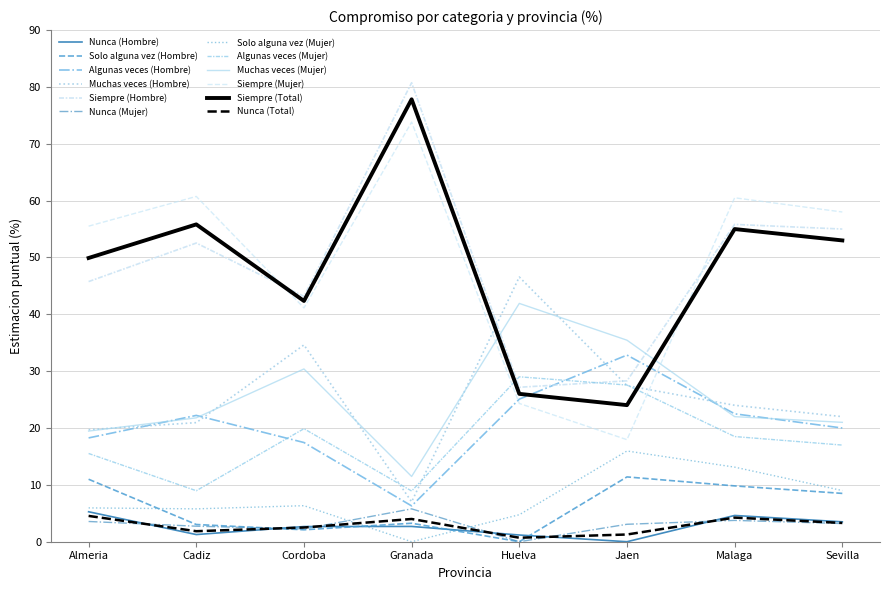

In Solo alguna vez (Hombre), how many points are higher than both neighbors (excluding endpoints)?

2